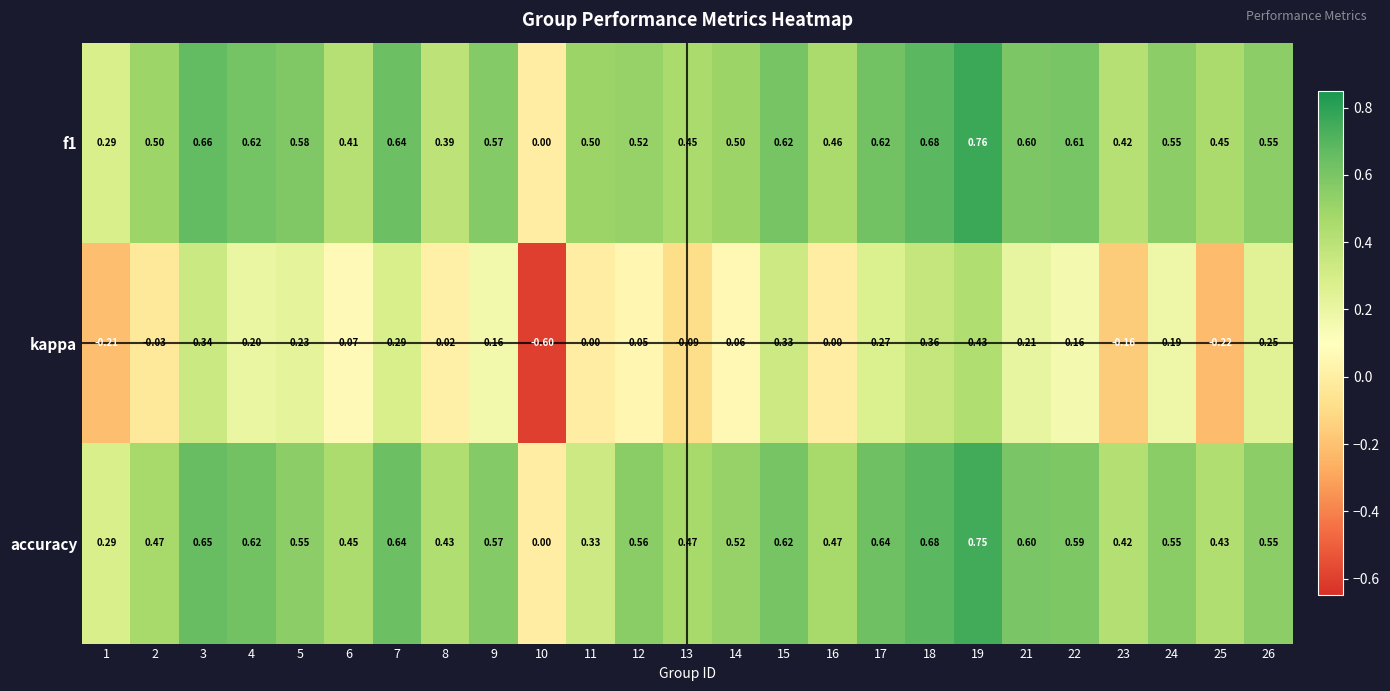

Which series changed the most between 6 and 23?

kappa